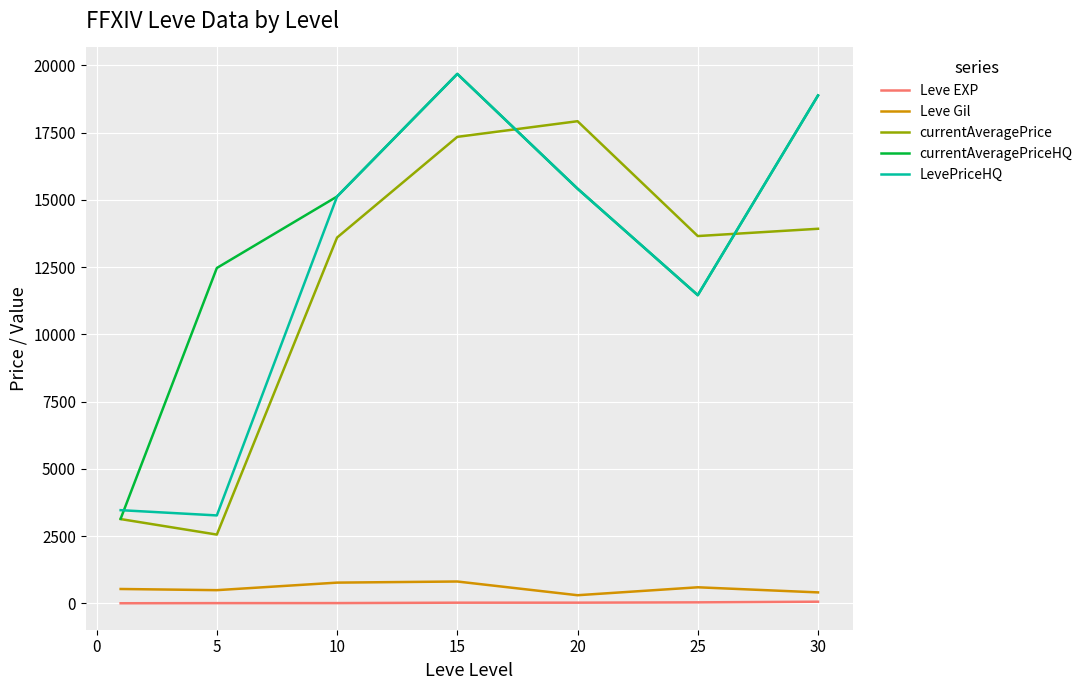

What is the lowest value of the currentAveragePriceHQ series?

3143.8